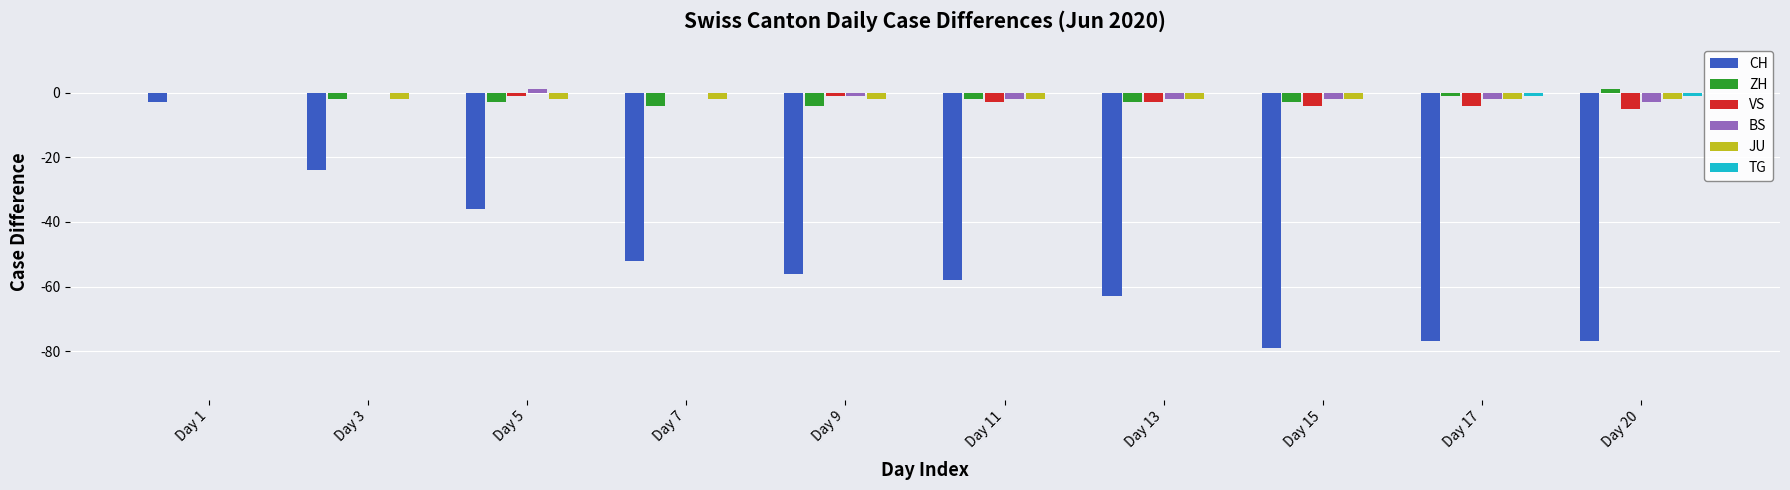

Which series changed the most between Day 1 and Day 20?

CH